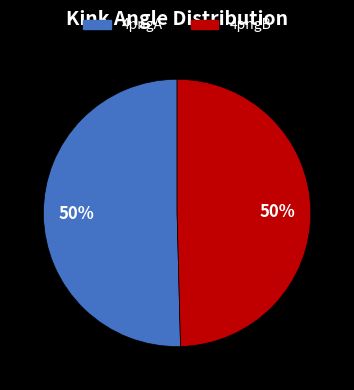

Do 4pngB and 4pngA together represent more than half of the pie?

Yes